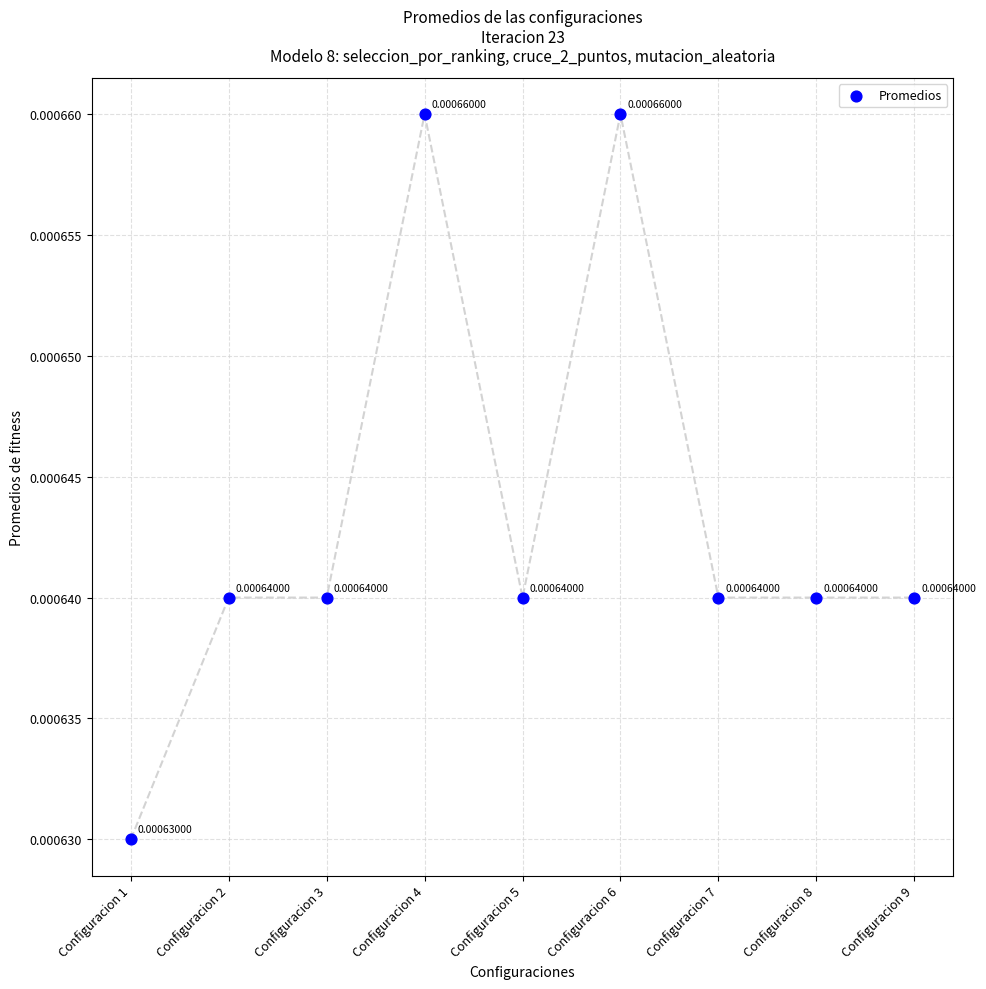

How many points are shown in the scatter plot?

9